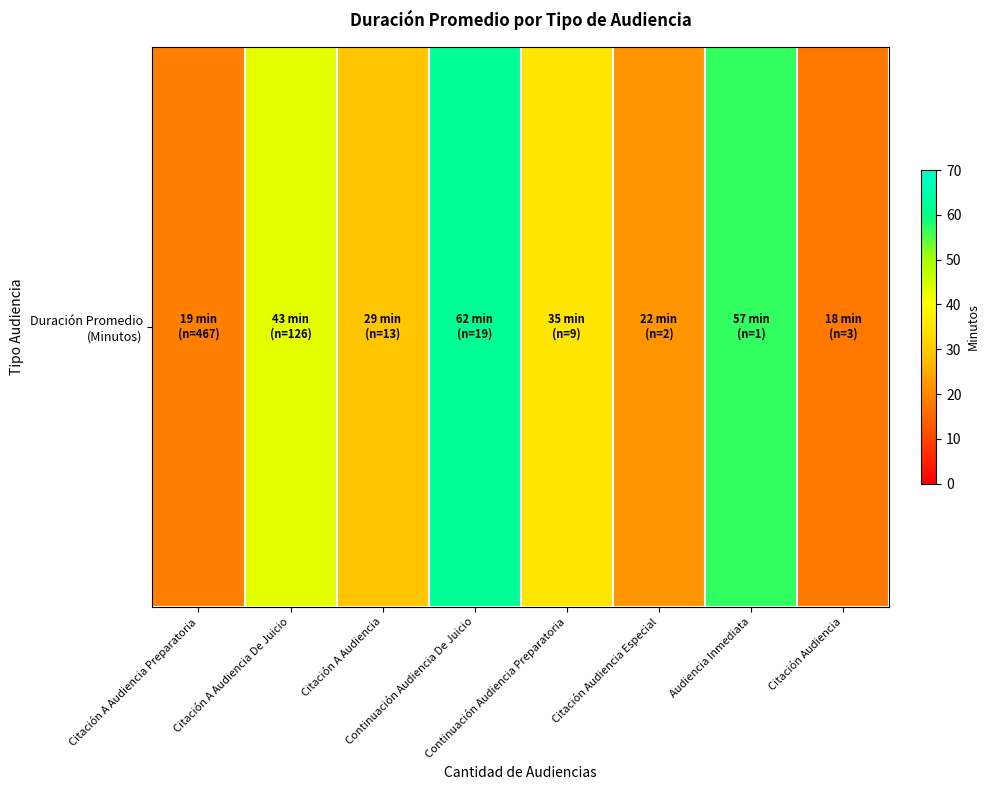

The value at Citación Audiencia Especial is 32. True or false?

False